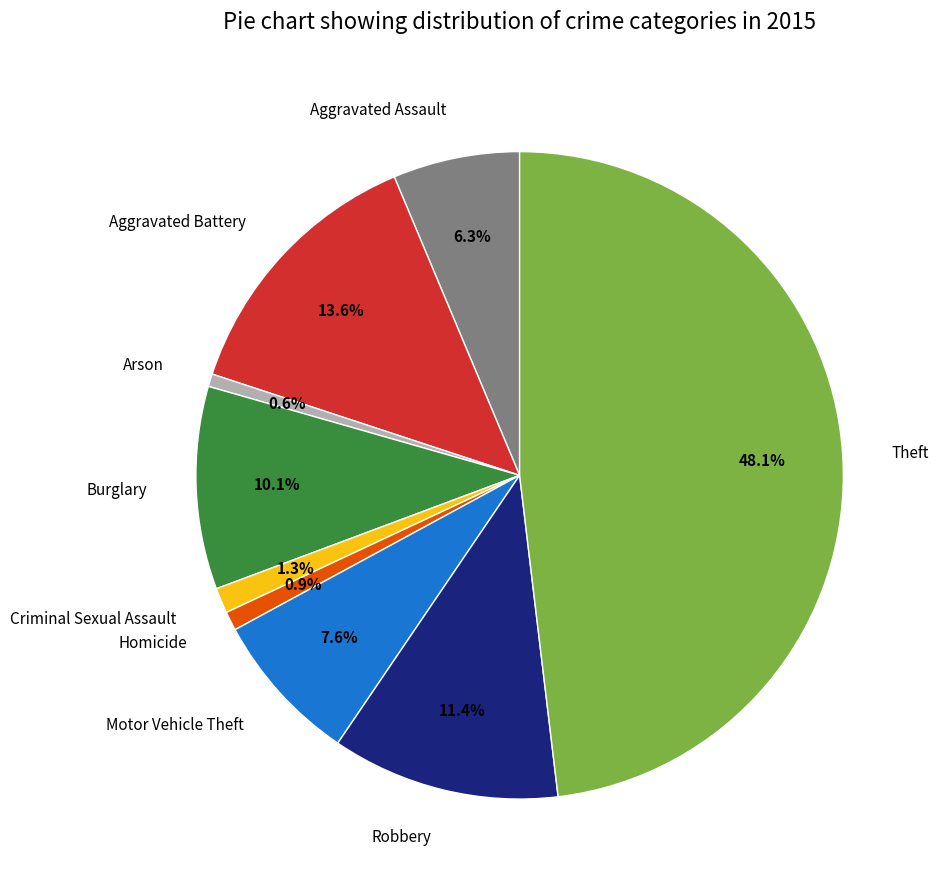

What is the largest slice in the pie chart?

Theft